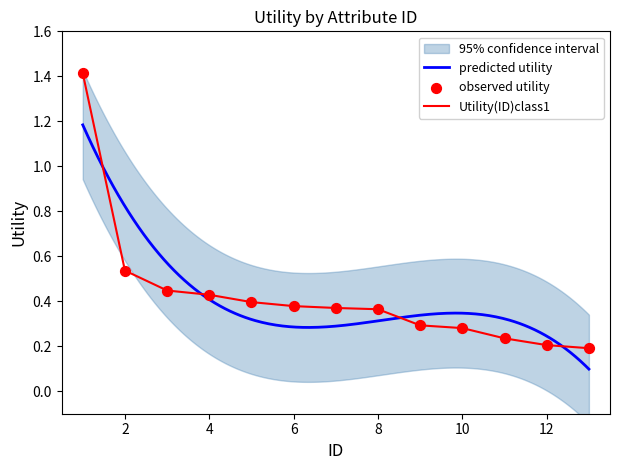

What is the change in value from 1 to 12?

-1.2